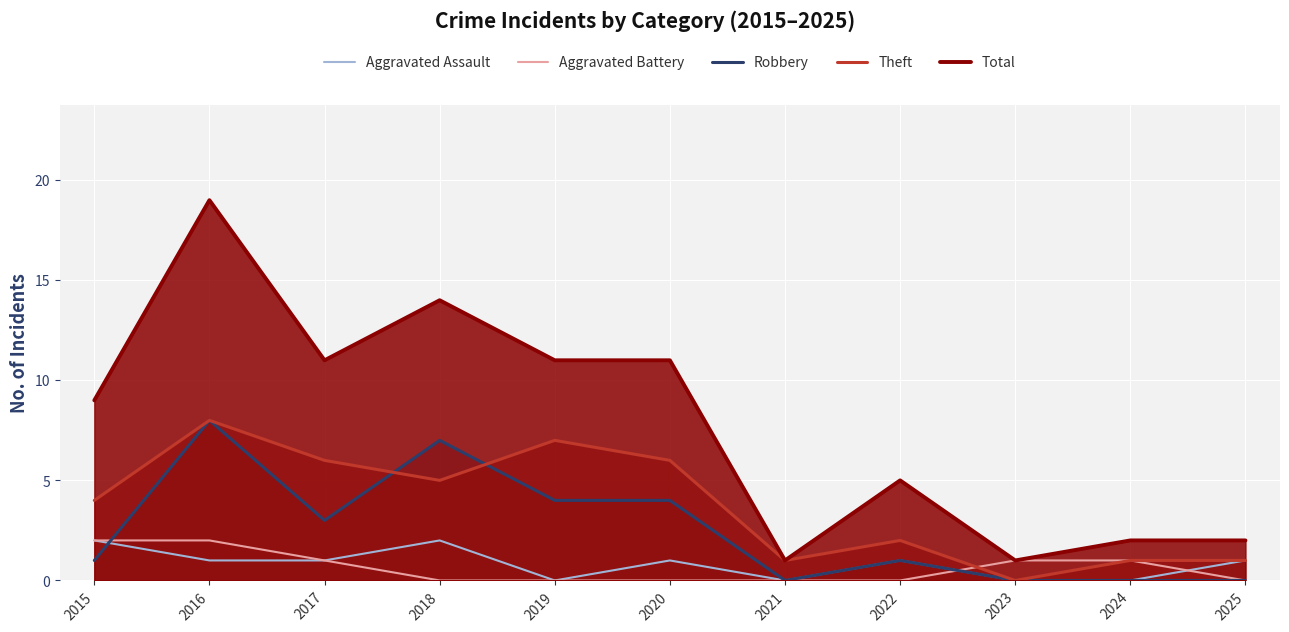

Is the value of Aggravated Battery at 2025 greater than the value of Robbery at 2018?

No